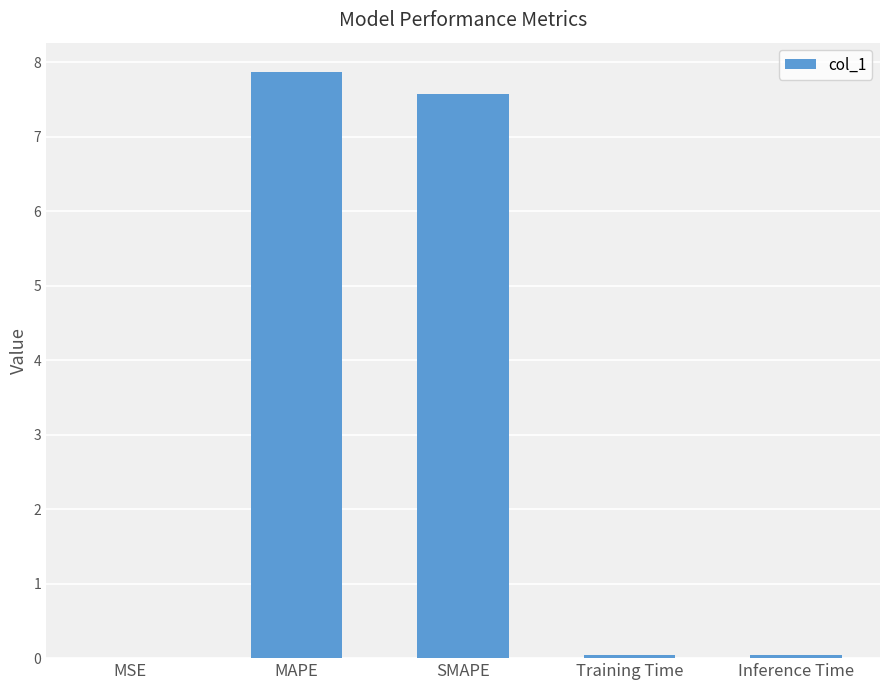

What is the sum of all values?

15.5